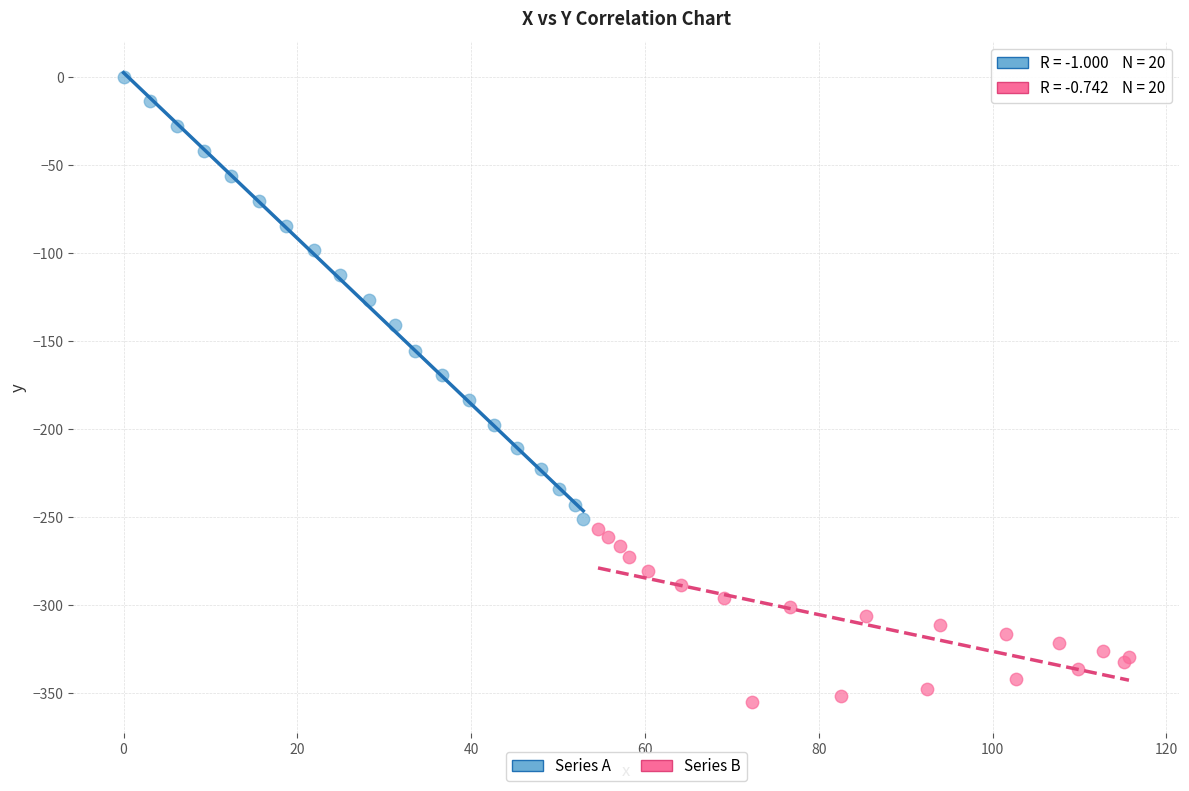

Which series reaches the minimum Y coordinate?

Series B